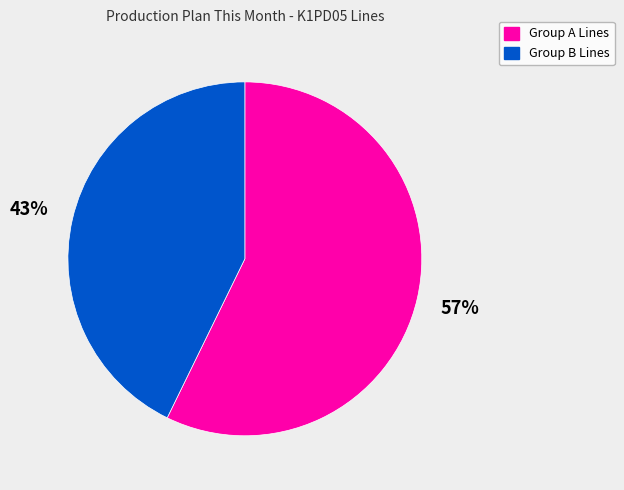

To the nearest percent, what is the difference between the largest and smallest slice percentages?

14%